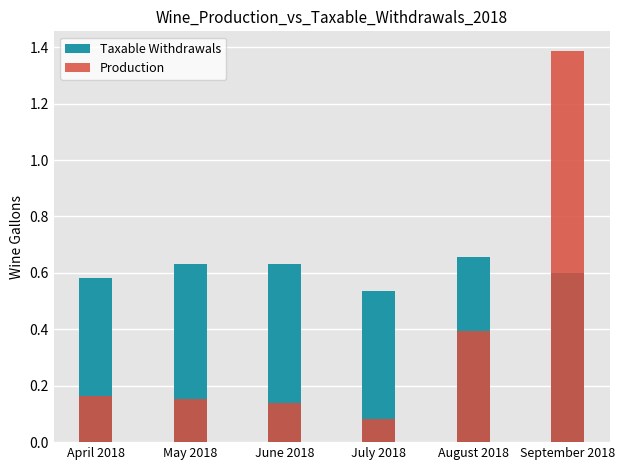

The Production series shows 0.1 at July 2018. True or false?

True